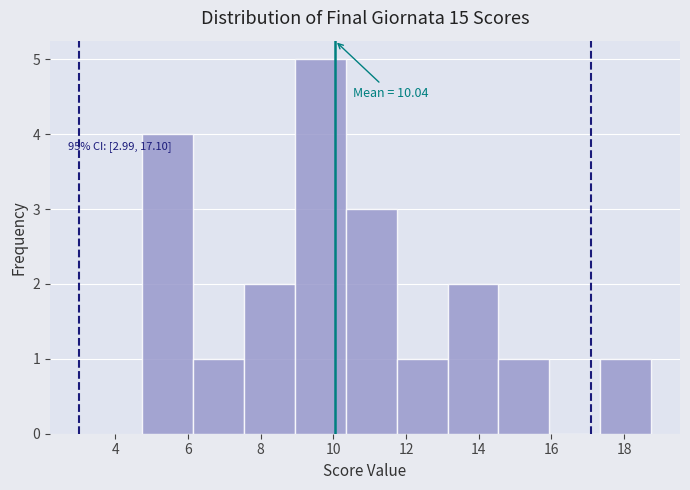

Over which range of the x-axis is the bar tallest?

9.0 to 10.4